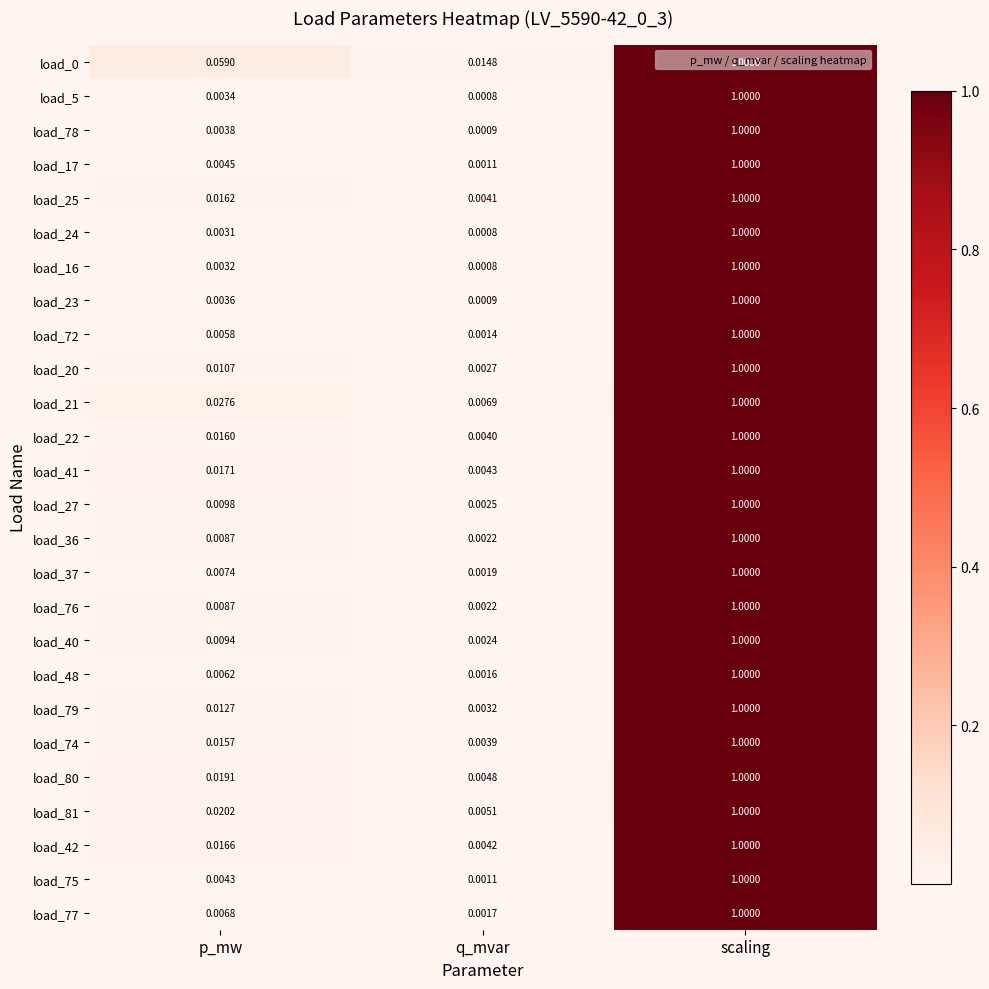

Which label corresponds to the smallest value in the chart?

q_mvar